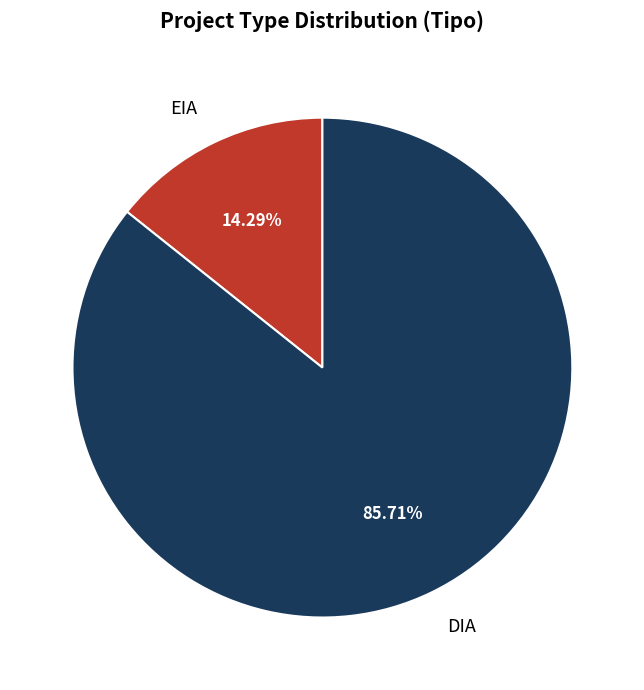

To the nearest percent, what is the difference between the largest and smallest slice percentages?

71%